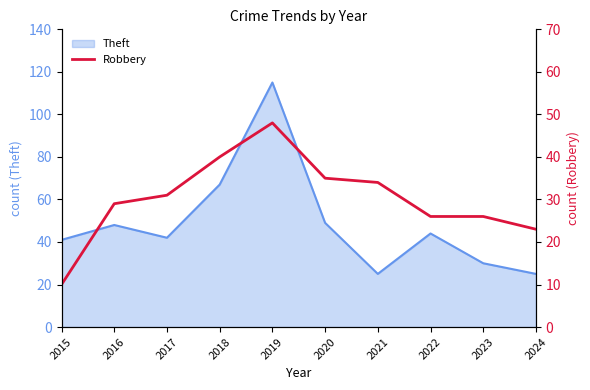

The value of Theft at 2024 is 11. True or false?

False